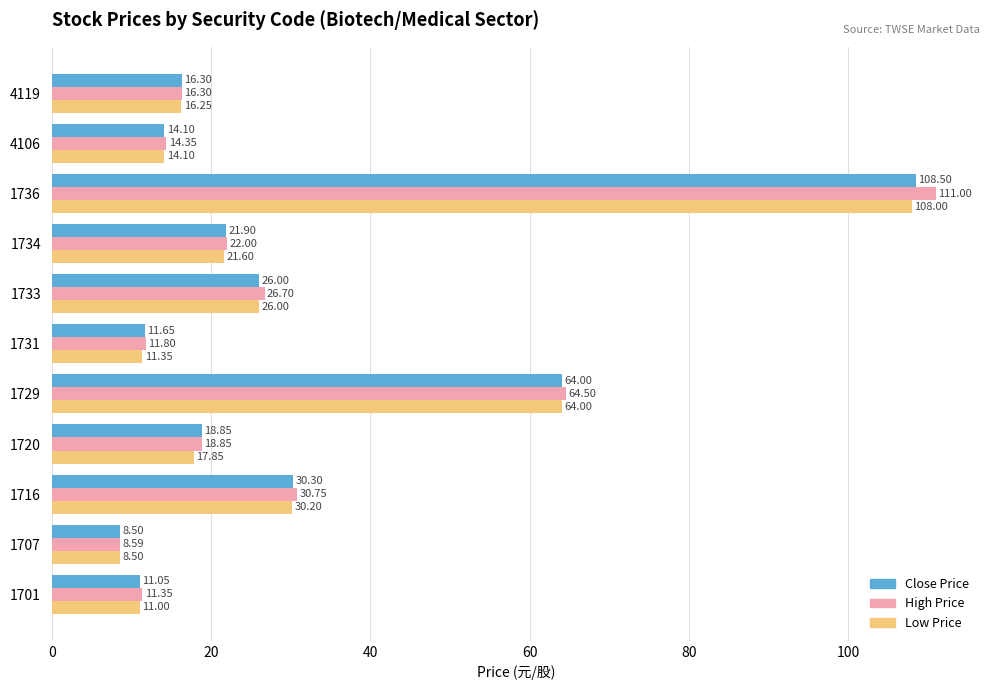

Which series changed the most between 1733 and 4119?

High Price